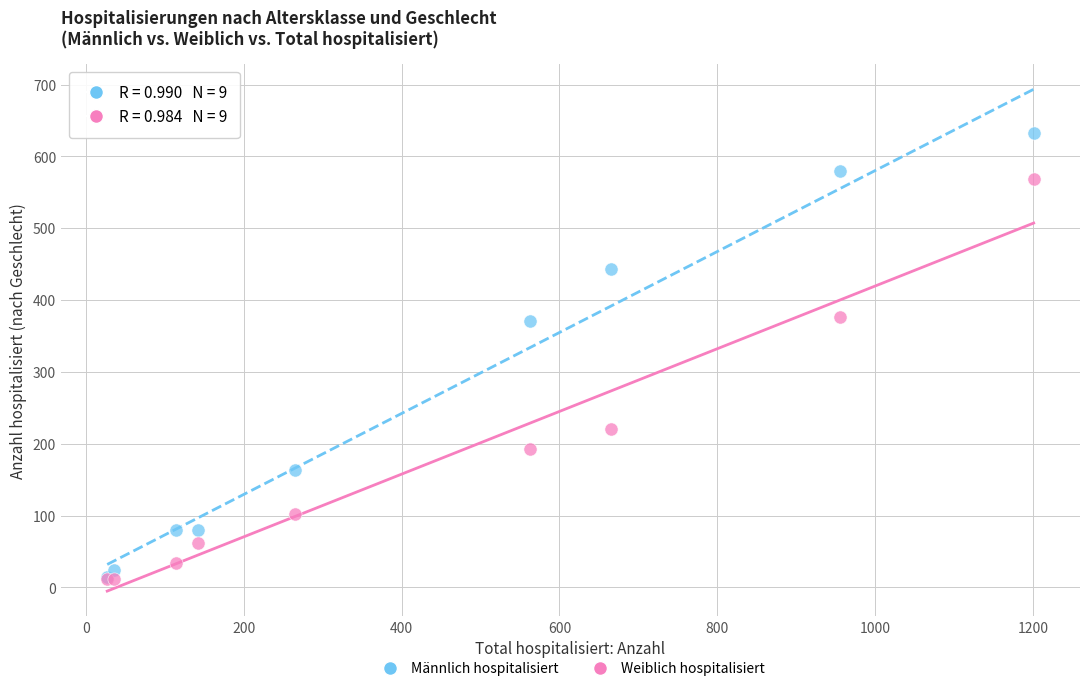

In the Weiblich hospitalisiert series, what Y value is closest to 290?

221